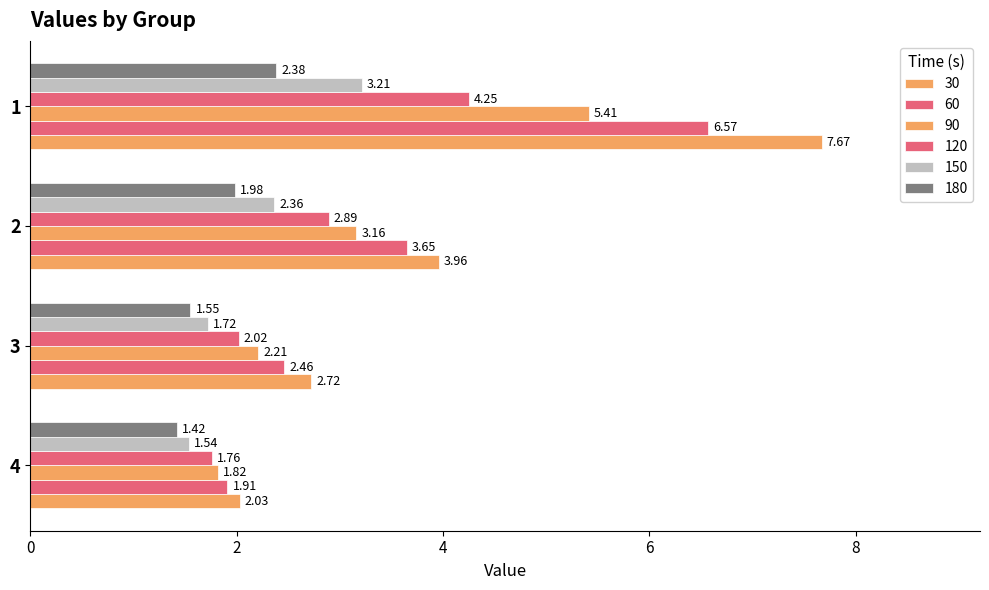

The 150 series shows 1.1 at 3. True or false?

False